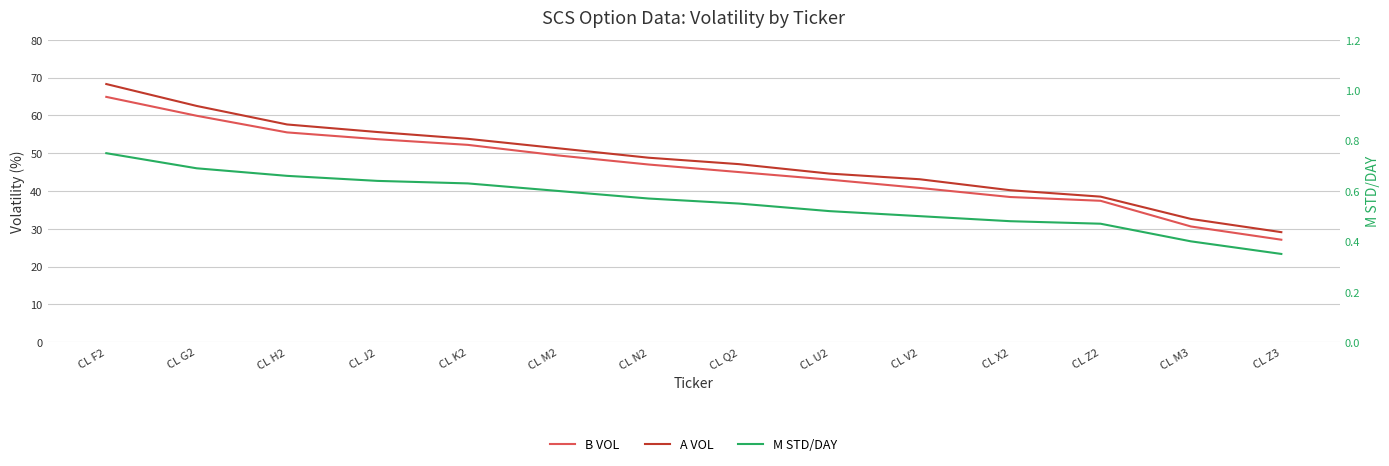

Reading left to right, list all the values displayed in this chart.

B VOL: CL F2=64.9	CL G2=59.9	CL H2=55.5	CL J2=53.7	CL K2=52.2	CL M2=49.4	CL N2=47.0	CL Q2=45.0	CL U2=43.0	CL V2=40.8	CL X2=38.4	CL Z2=37.4	CL M3=30.6	CL Z3=27.1
A VOL: CL F2=68.3	CL G2=62.5	CL H2=57.6	CL J2=55.6	CL K2=53.8	CL M2=51.3	CL N2=48.8	CL Q2=47.1	CL U2=44.6	CL V2=43.1	CL X2=40.2	CL Z2=38.5	CL M3=32.6	CL Z3=29.1
M STD/DAY: CL F2=0.8	CL G2=0.7	CL H2=0.7	CL J2=0.6	CL K2=0.6	CL M2=0.6	CL N2=0.6	CL Q2=0.6	CL U2=0.5	CL V2=0.5	CL X2=0.5	CL Z2=0.5	CL M3=0.4	CL Z3=0.3